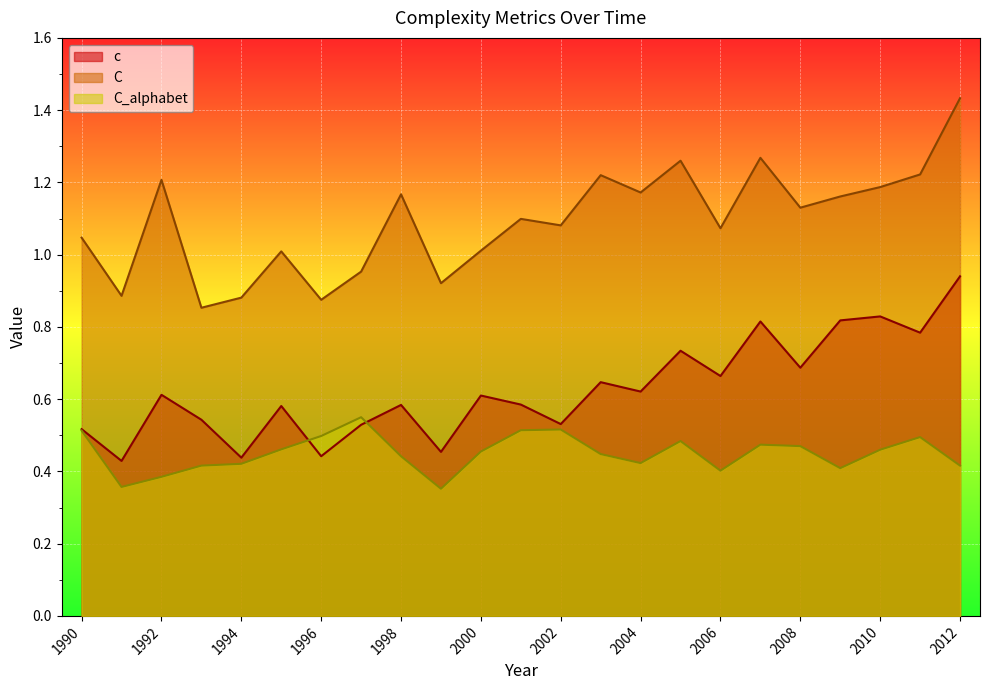

True or false: C and C_alphabet cross at least once.

False